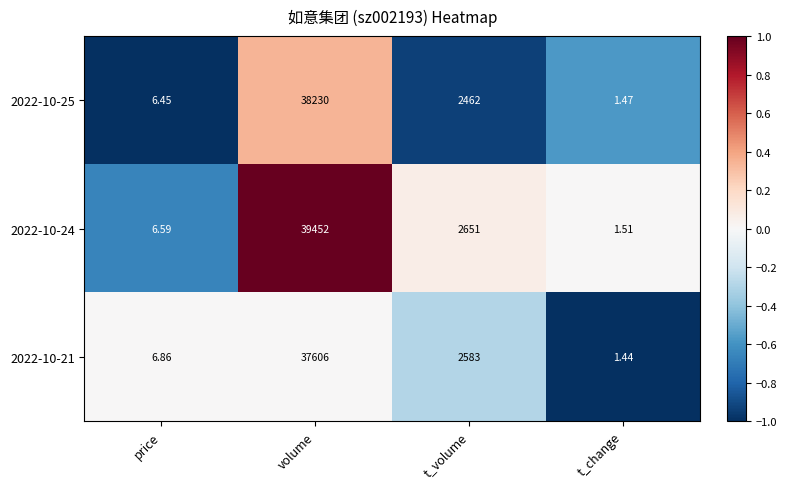

At price, list the series in order from largest to smallest.

2022-10-21, 2022-10-24, 2022-10-25